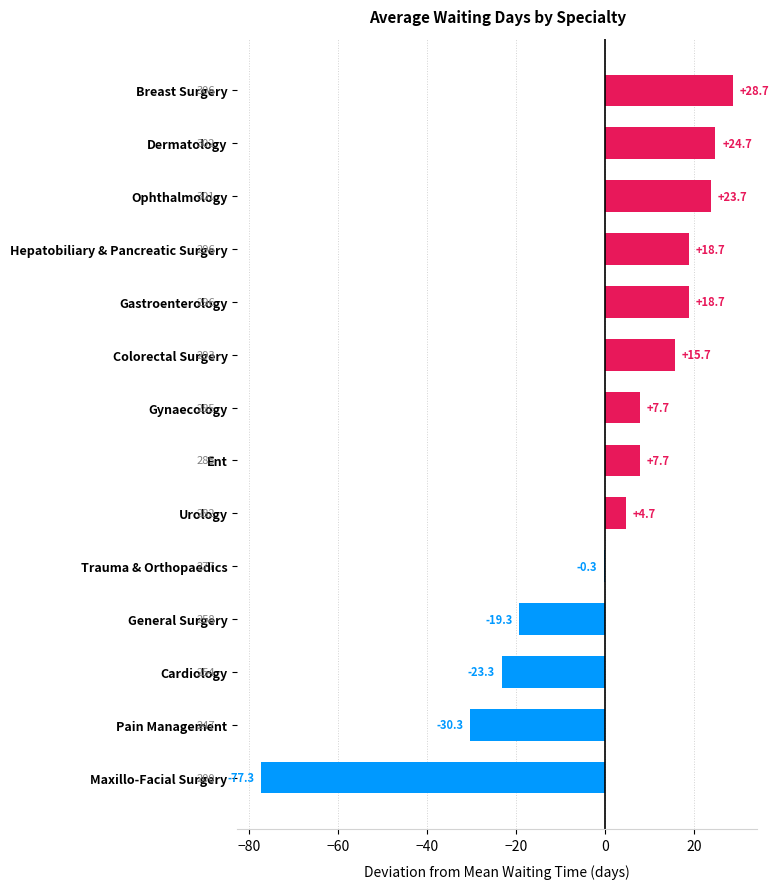

What is the greatest value displayed?

28.7